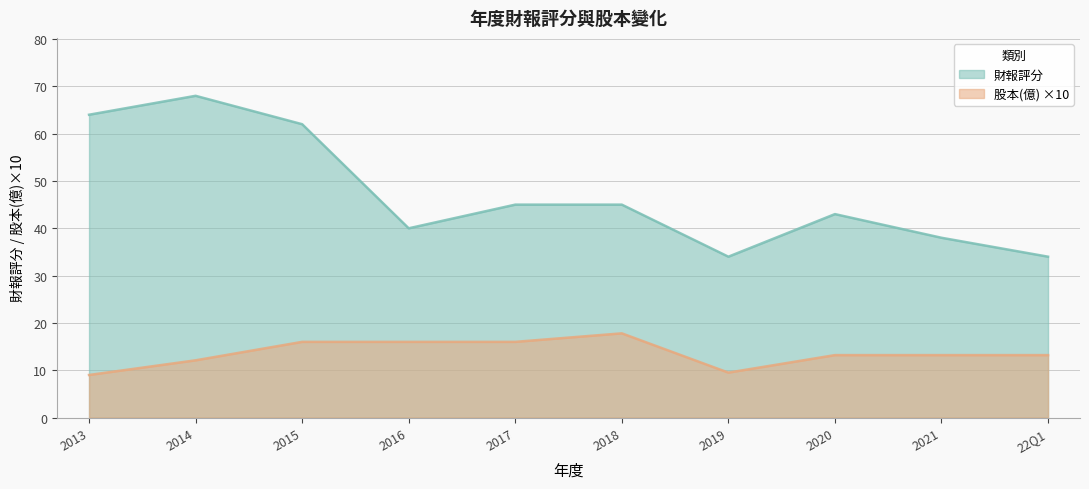

What is the lowest value of the 股本(億) series?

9.0